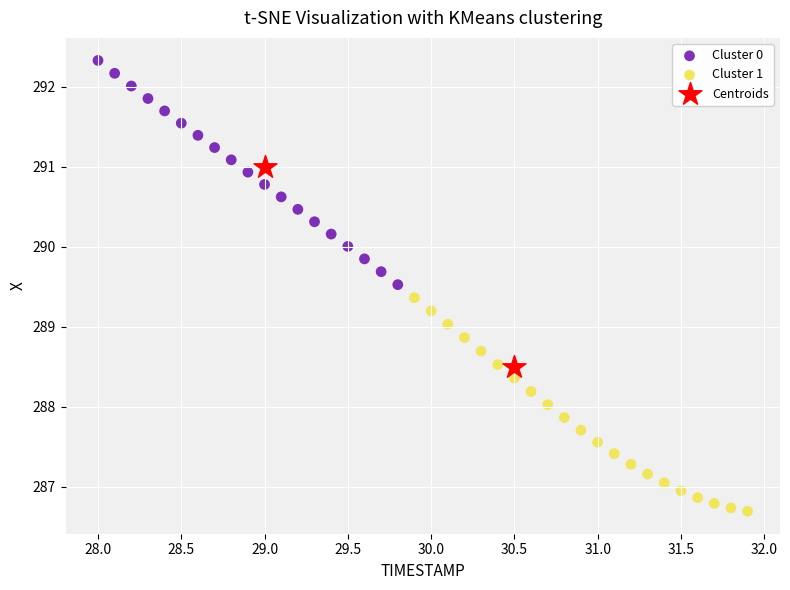

What are all the series names shown in the legend?

Cluster 0, Cluster 1, Centroids